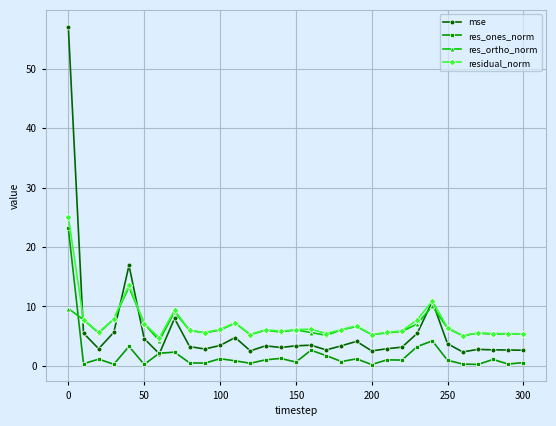

True or false: mse has more than 0 interior local peaks.

True